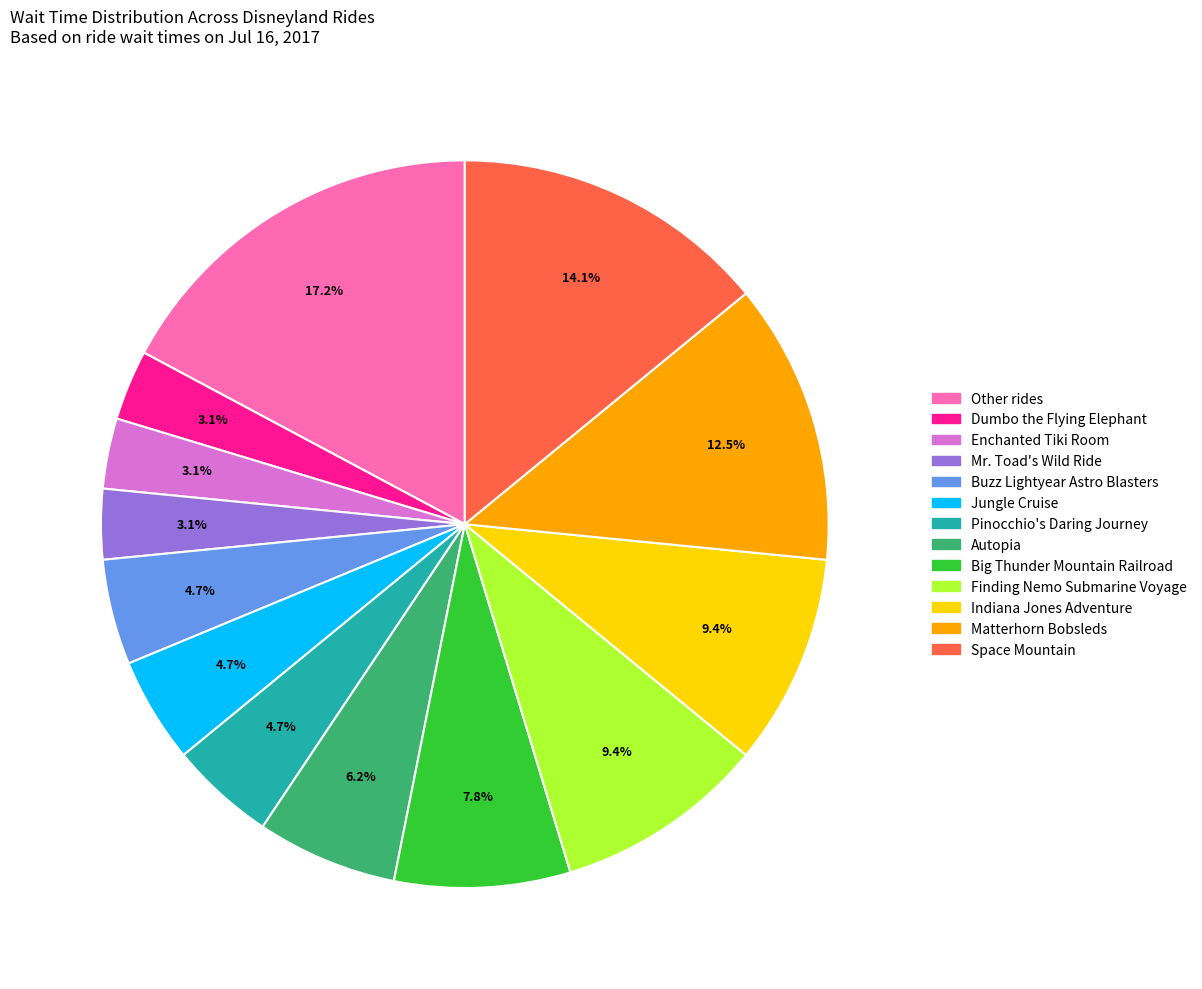

Is there any slice that represents more than half of the pie?

No